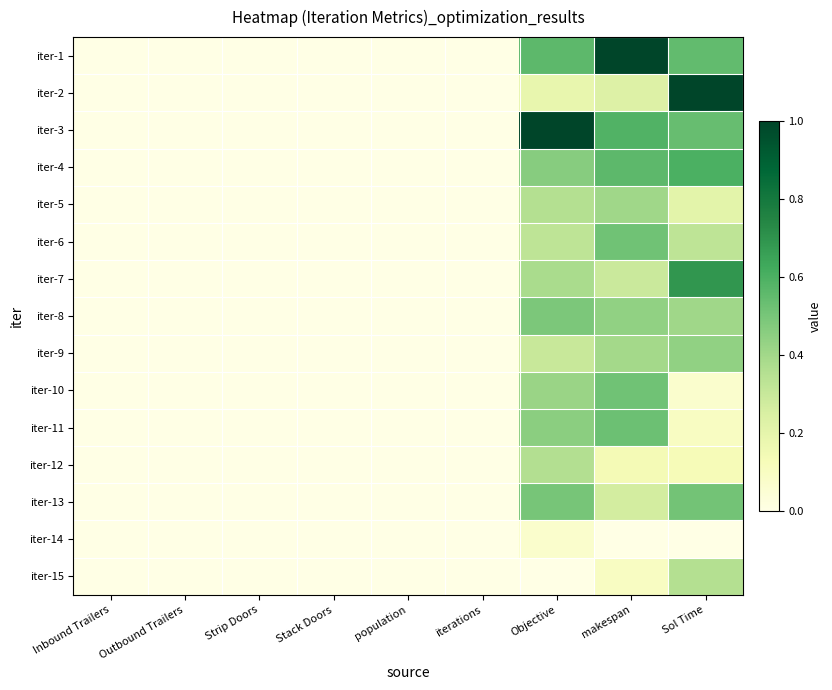

At which category is the sum across all series the highest?

makespan